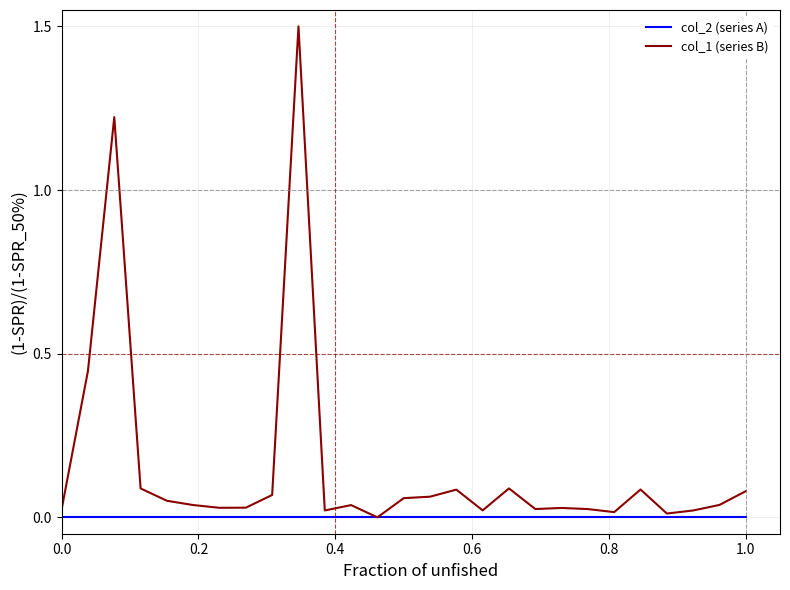

What is the maximum value shown in the chart?

1.5